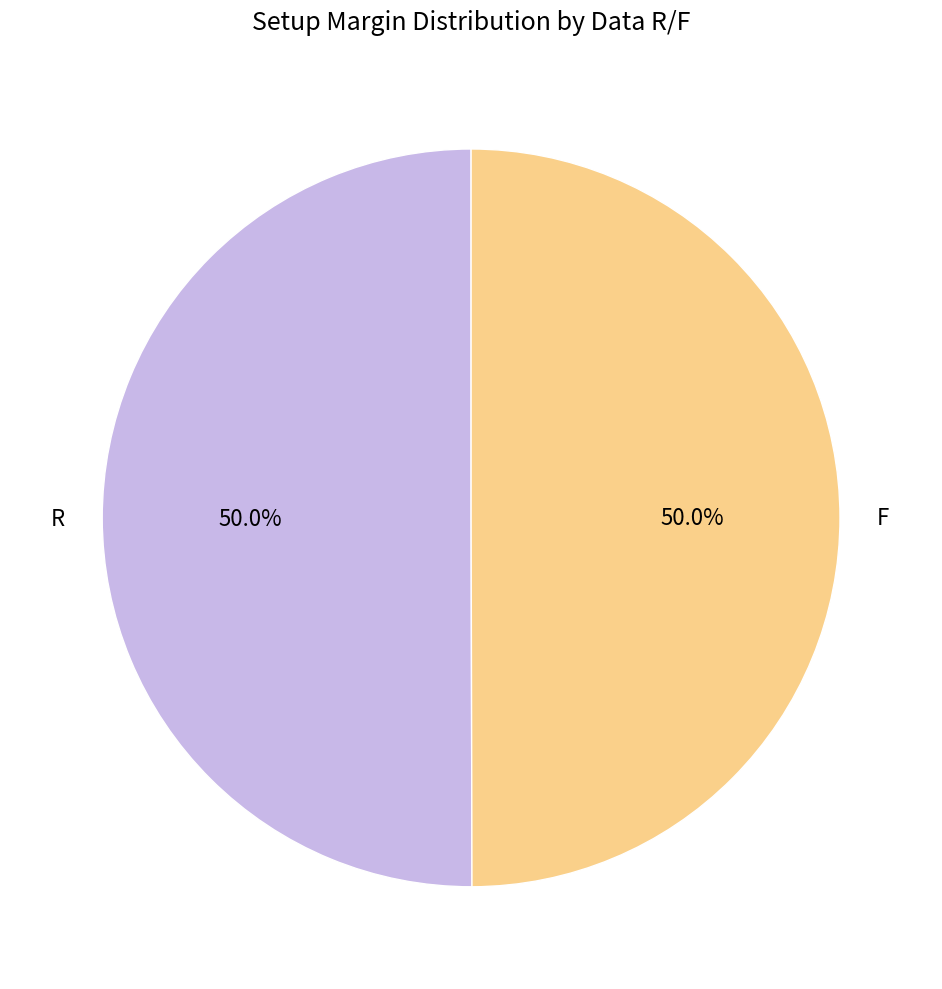

What percentage is NOT represented by R?

50.0%